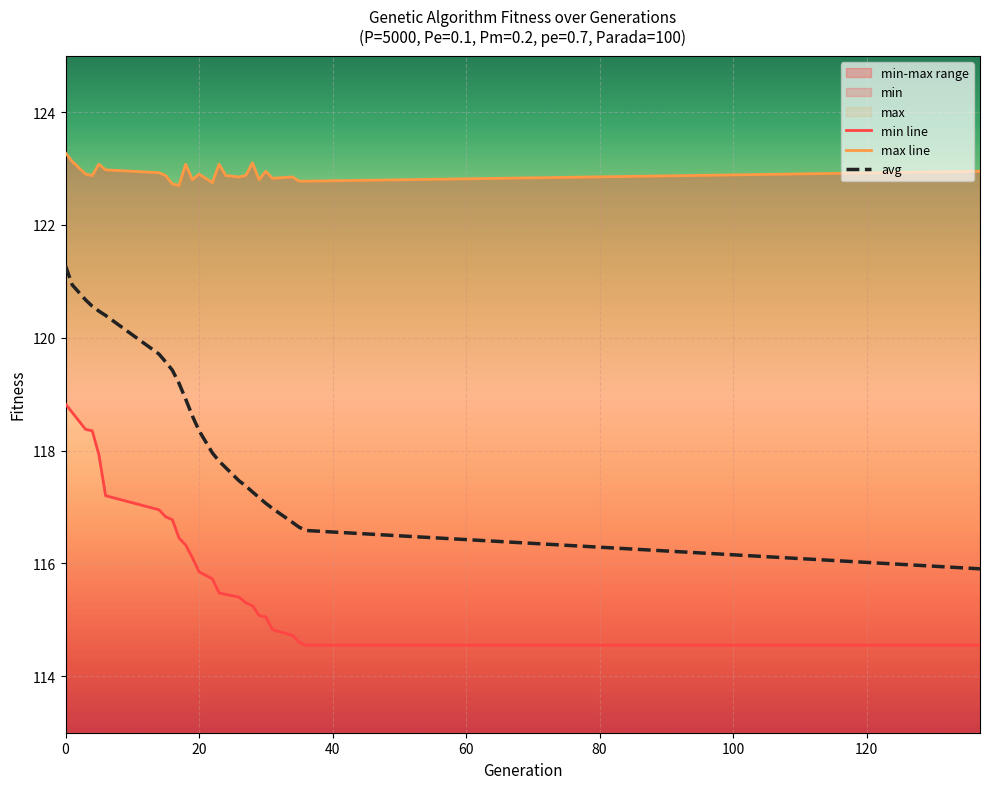

What is the highest value of the avg series?

121.3